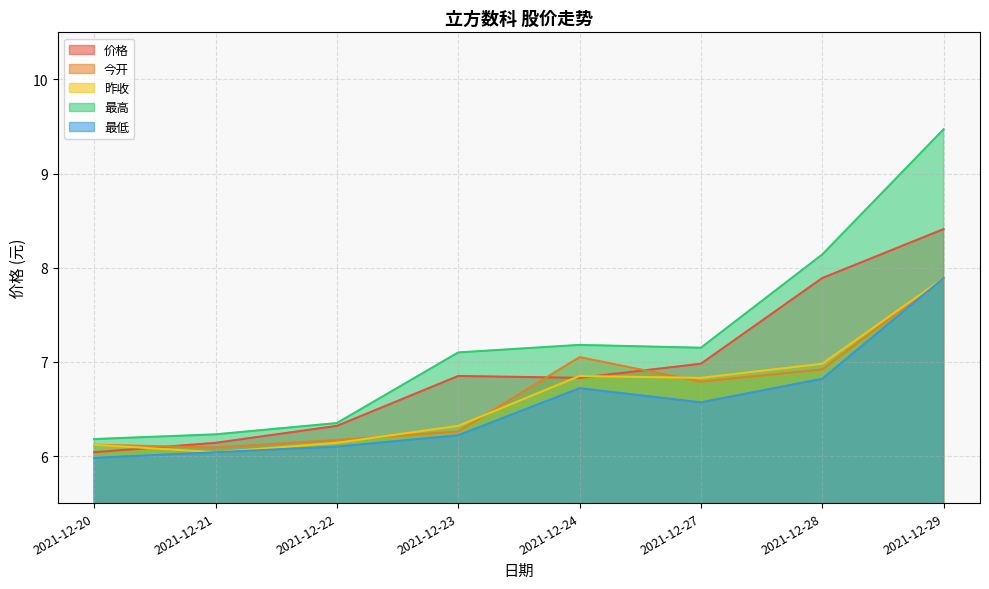

At how many categories does at least one series exceed 7?

5